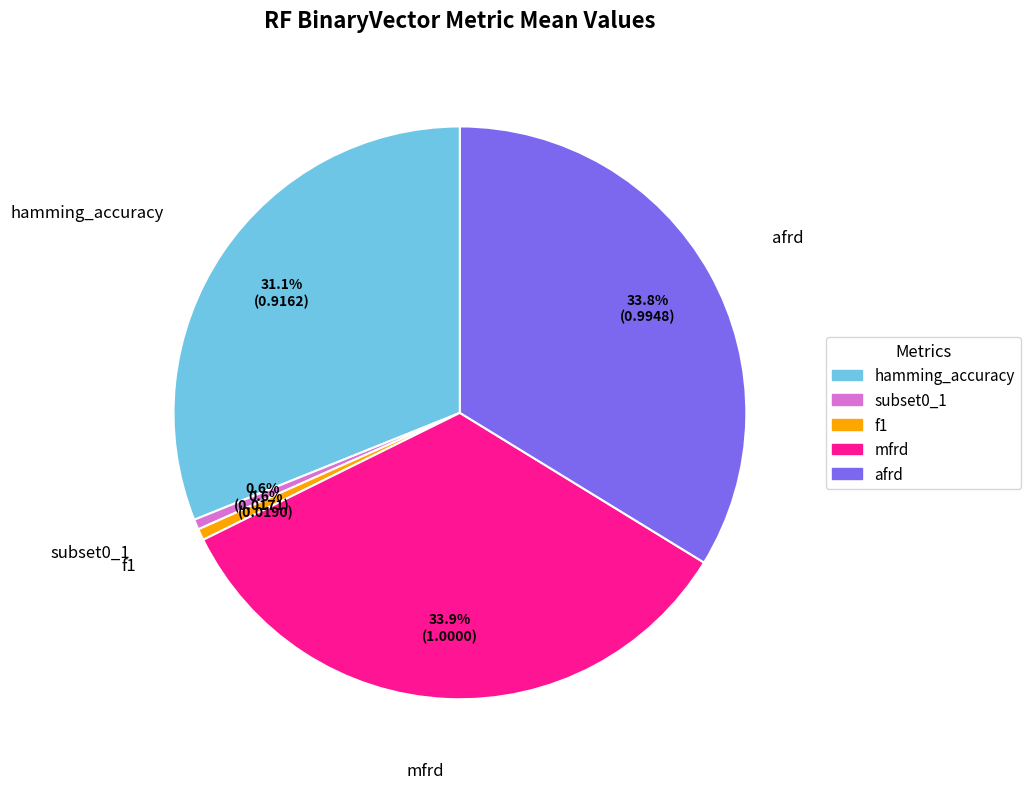

To the nearest percent, what is the average slice percentage?

20%